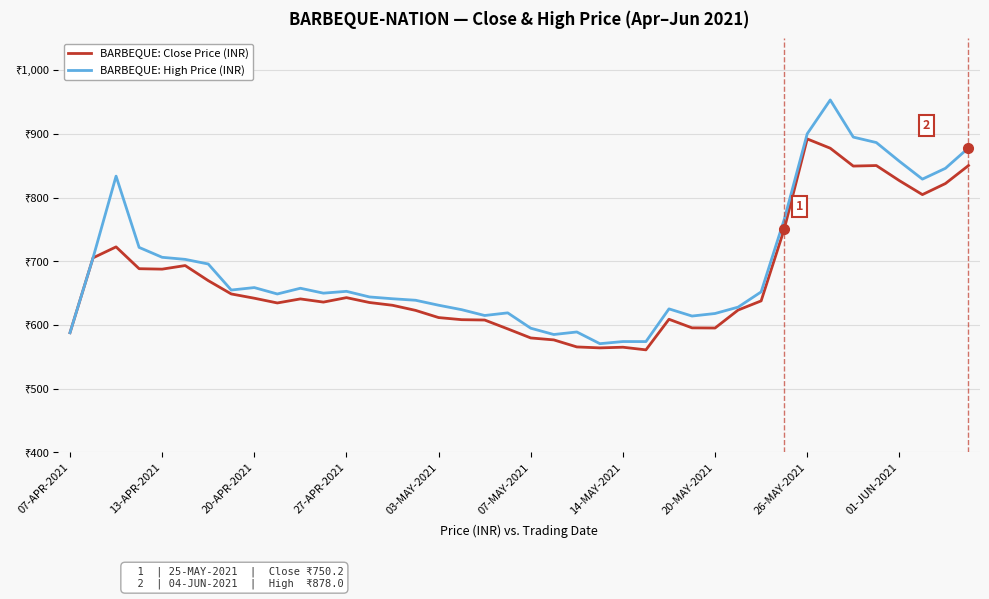

Does the chart display data point markers on the line(s)?

No